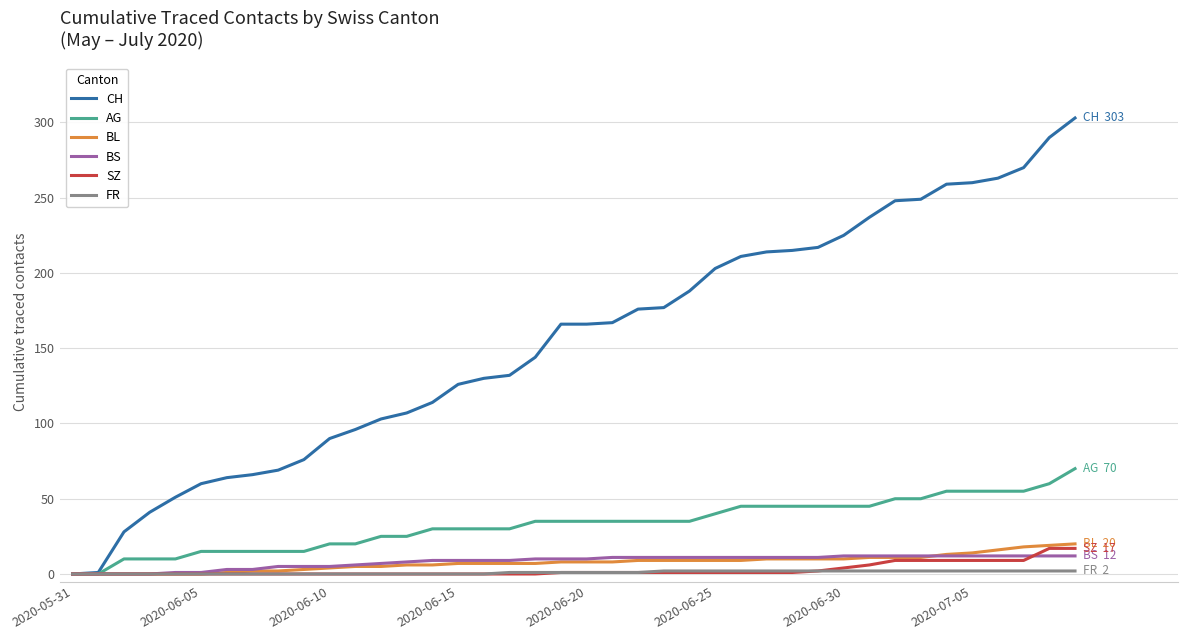

Which series has the widest spread of values?

CH